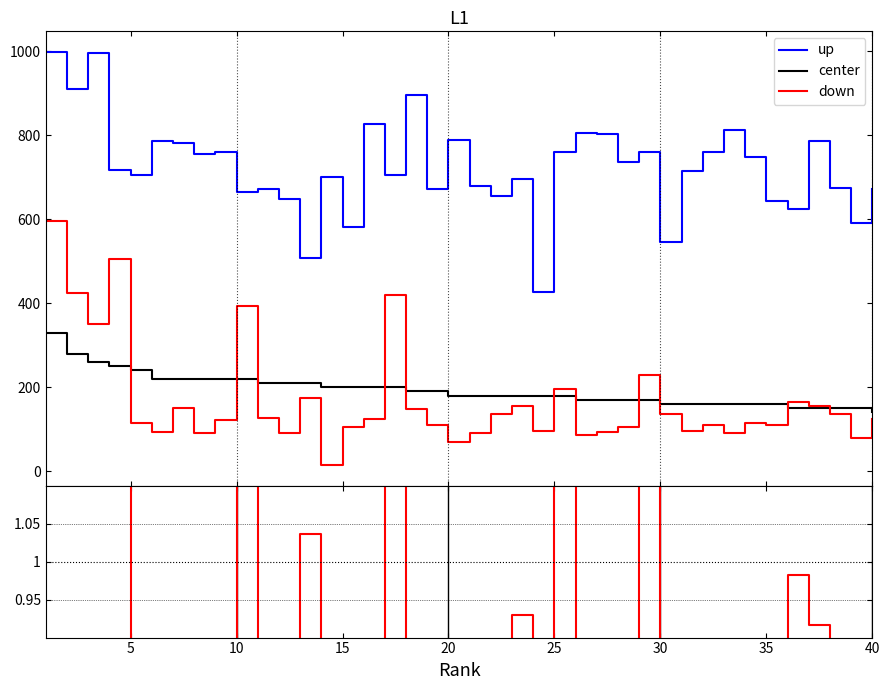

The value of Pressure at 25 is 344.9. True or false?

False